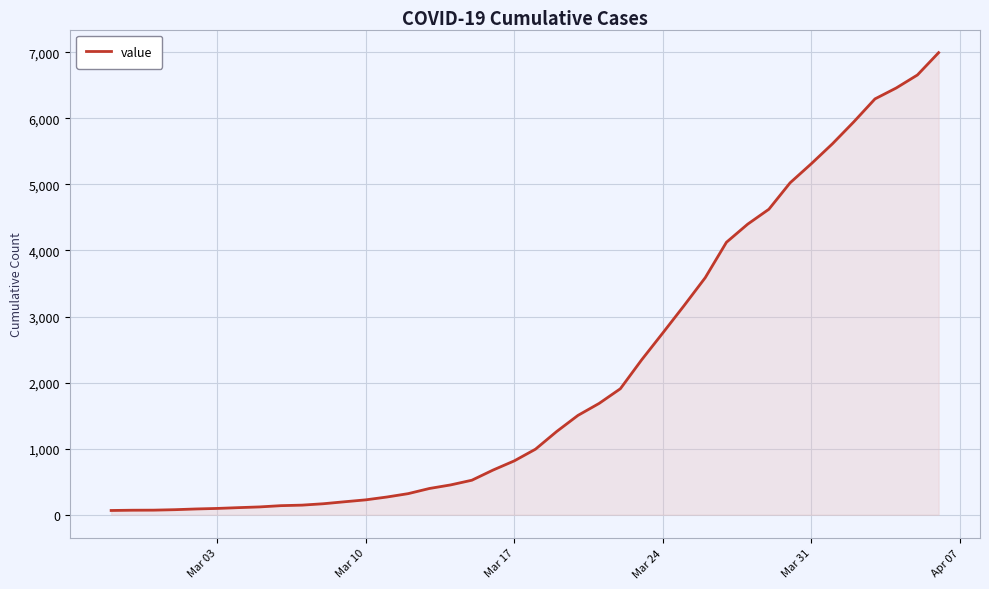

What is the average value?

2141